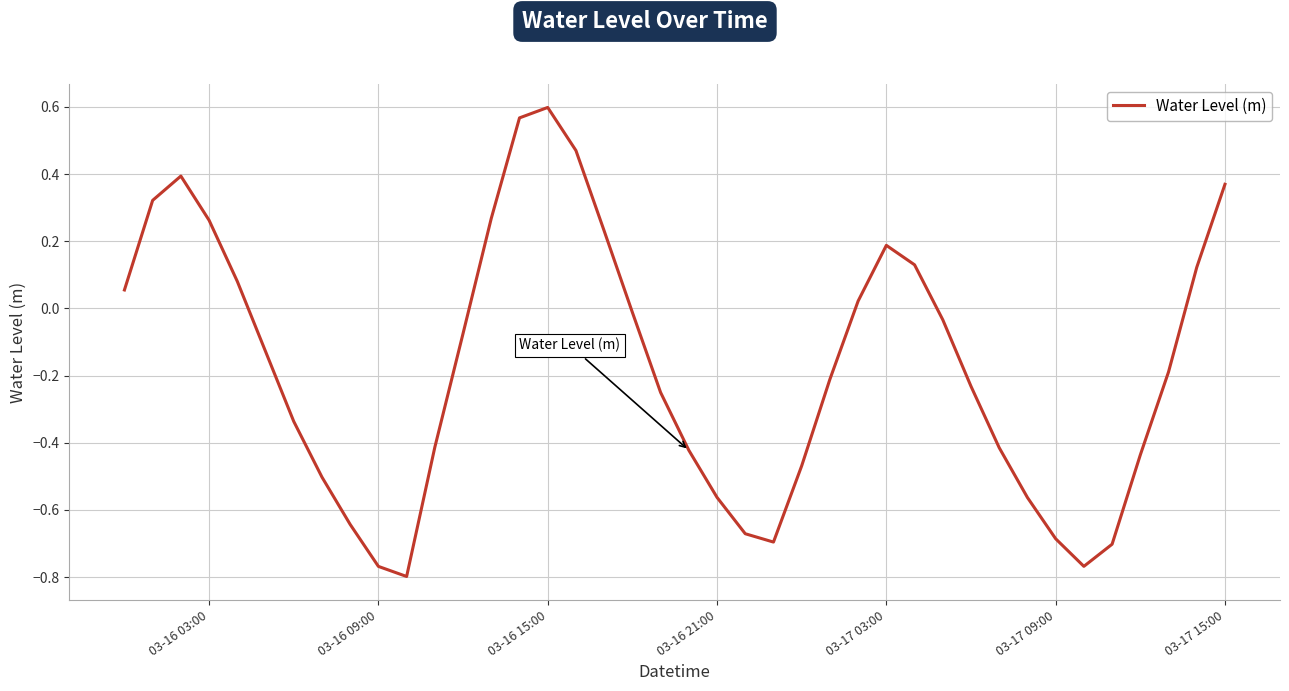

The value at 03-16 15:00 is 0.6. True or false?

True